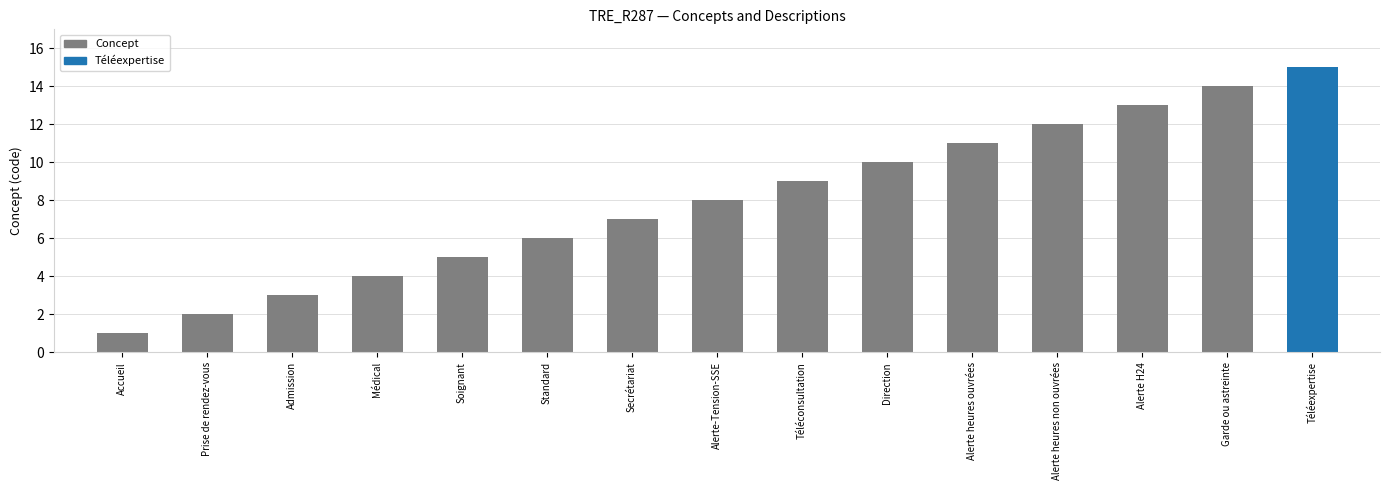

What is the sum of the values at Alerte heures non ouvrées and Garde ou astreinte?

26